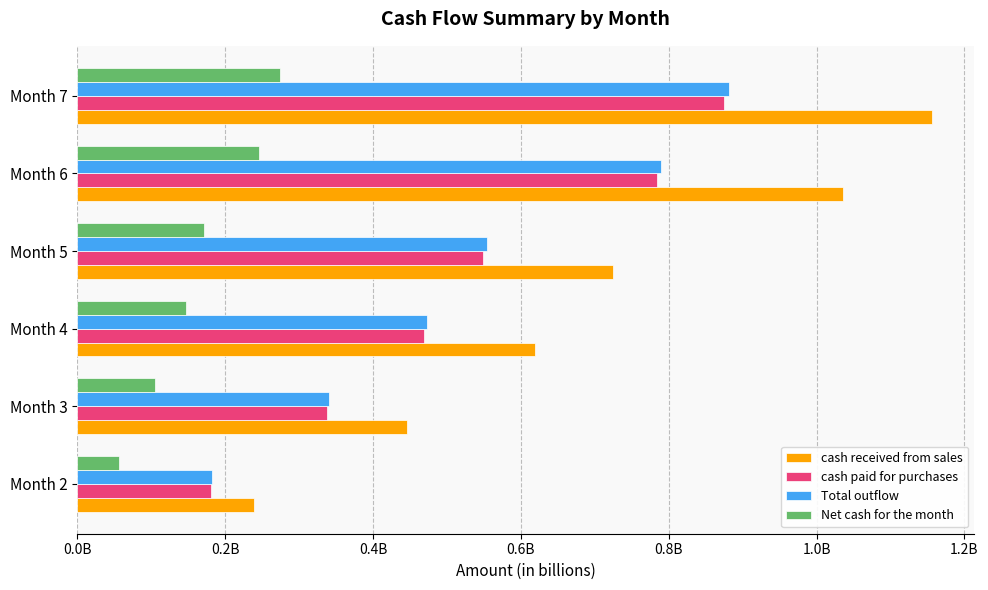

What are all the series names shown in the legend?

cash received from sales, cash paid for purchases, Total outflow, Net cash for the month